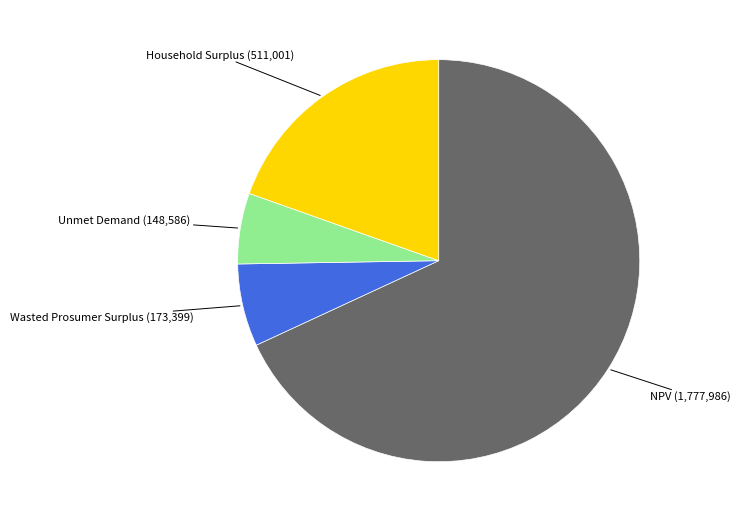

Count the number of slices in the pie.

4